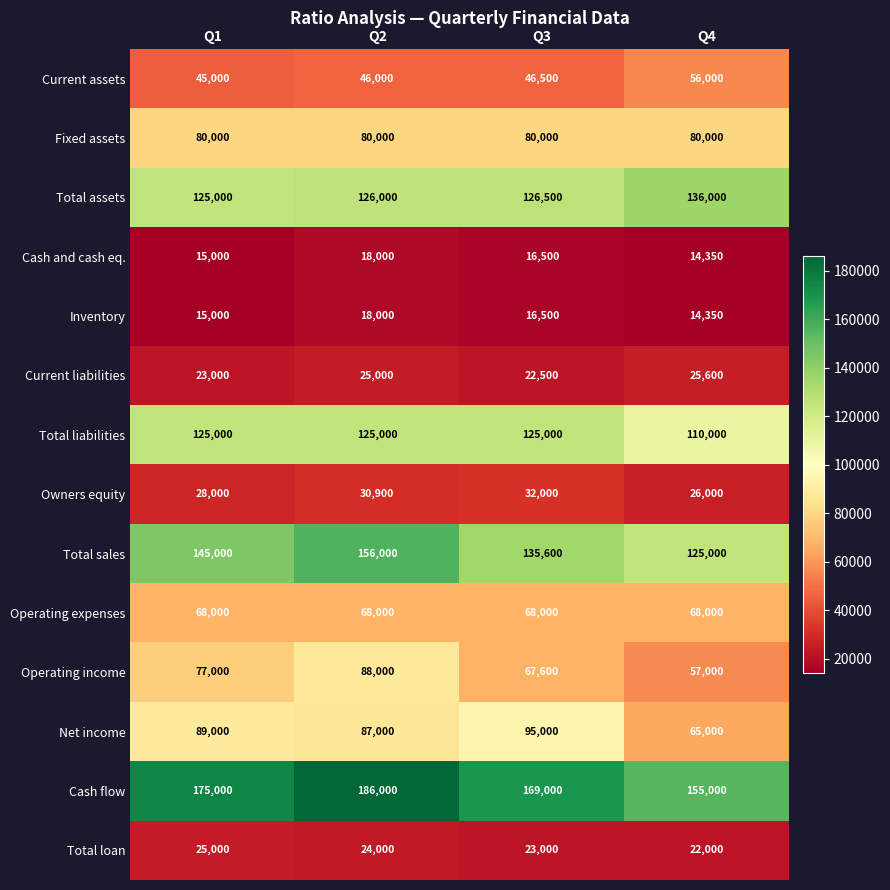

True or false: Operating income has a value of 57000 at Q4.

True